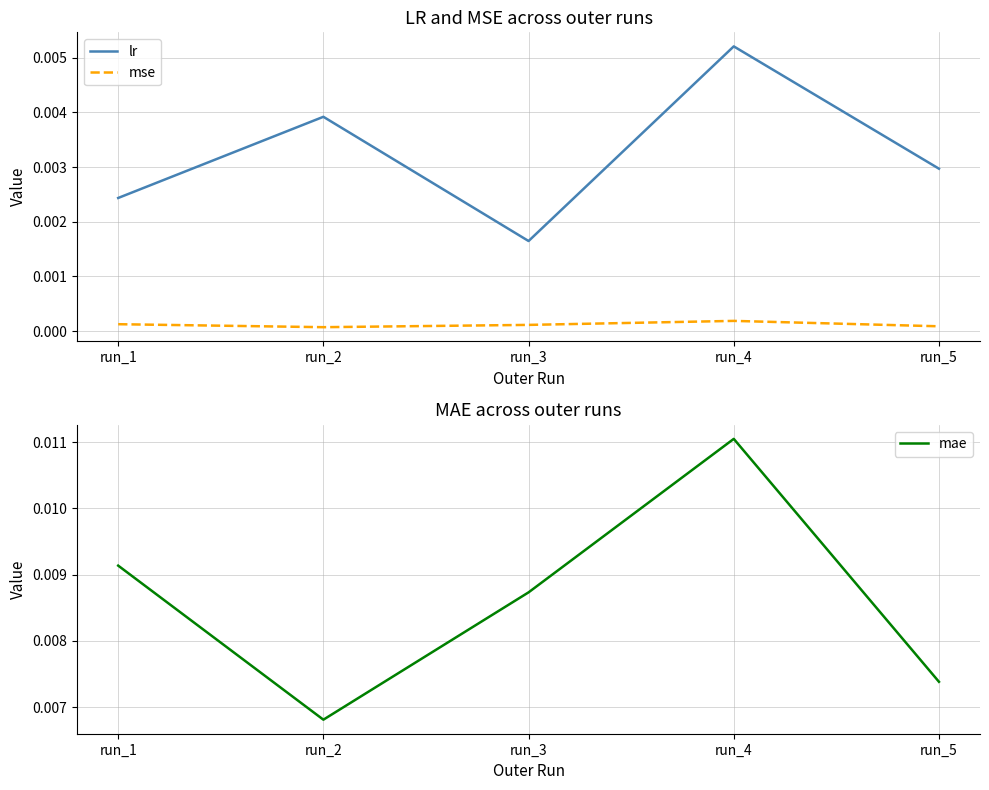

At which label is lr closest to 0?

run_3